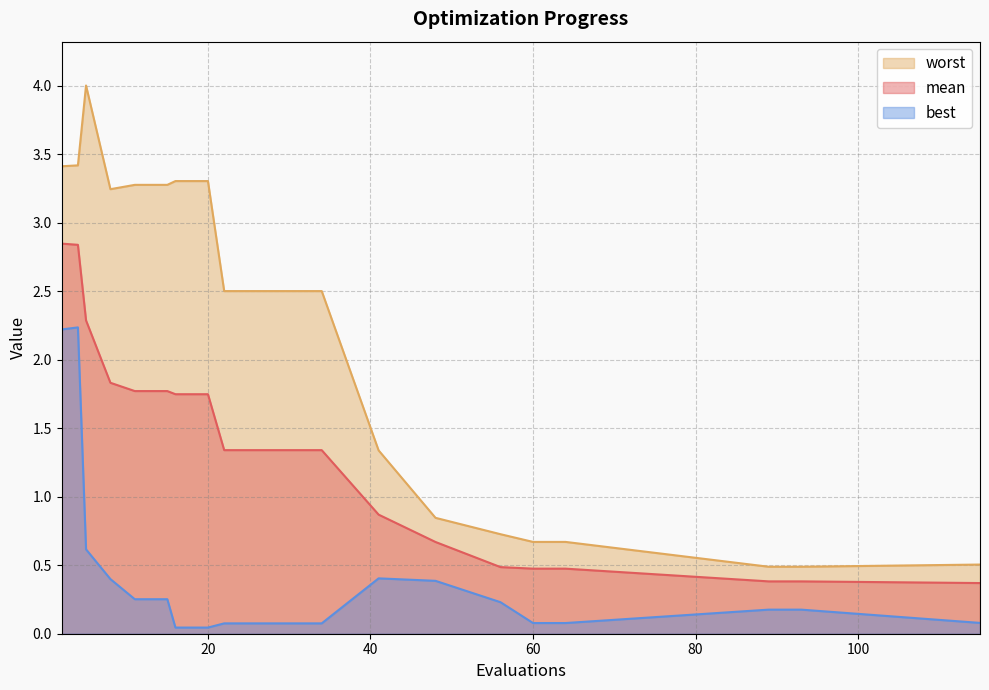

What is the total value across all series at 34?

3.9